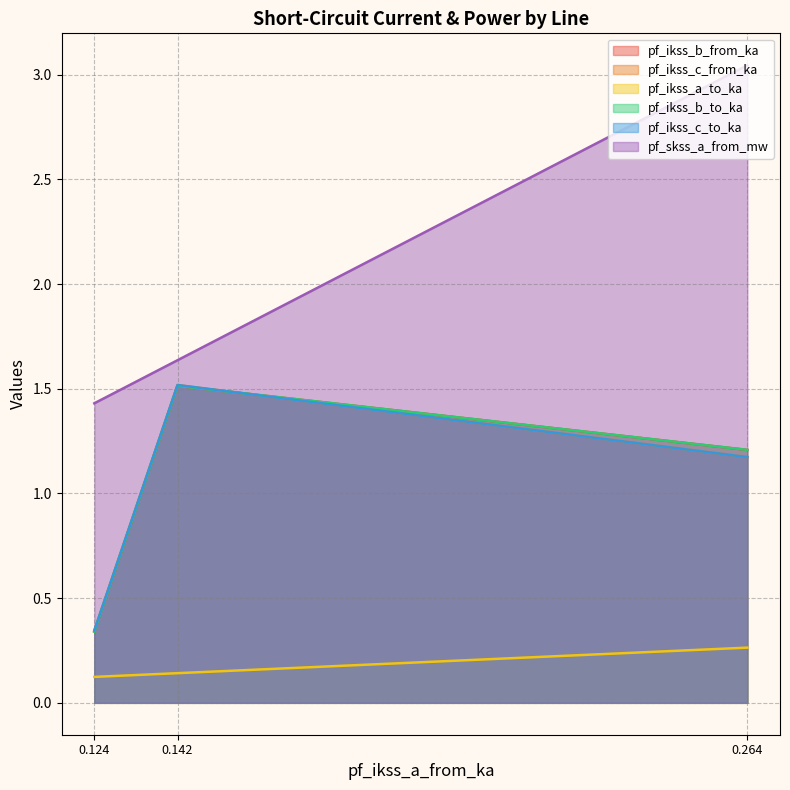

Does the chart display data point markers on the line(s)?

No